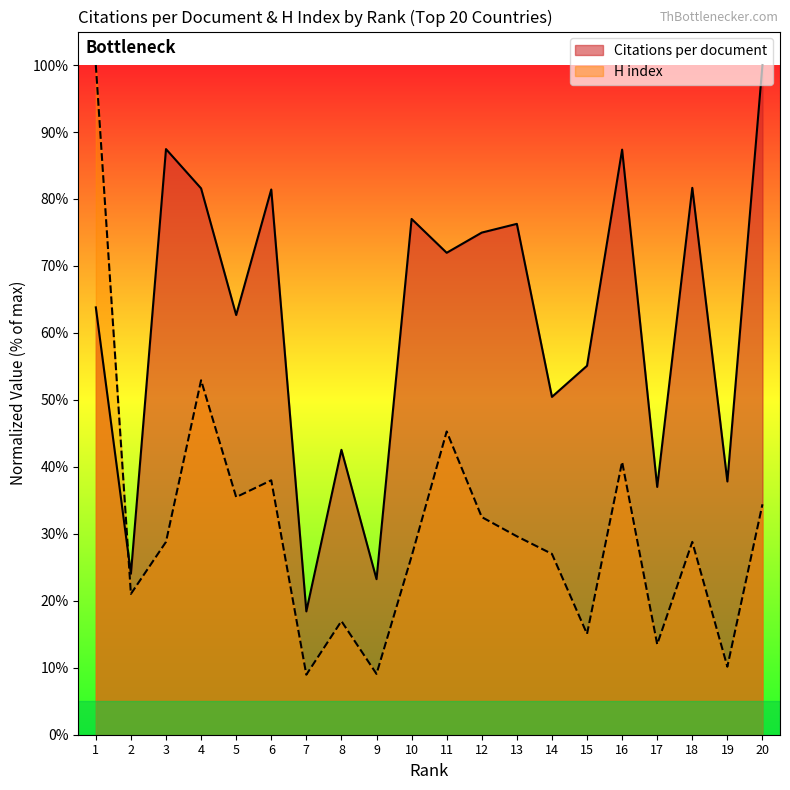

At which category is the sum across all series the highest?

1